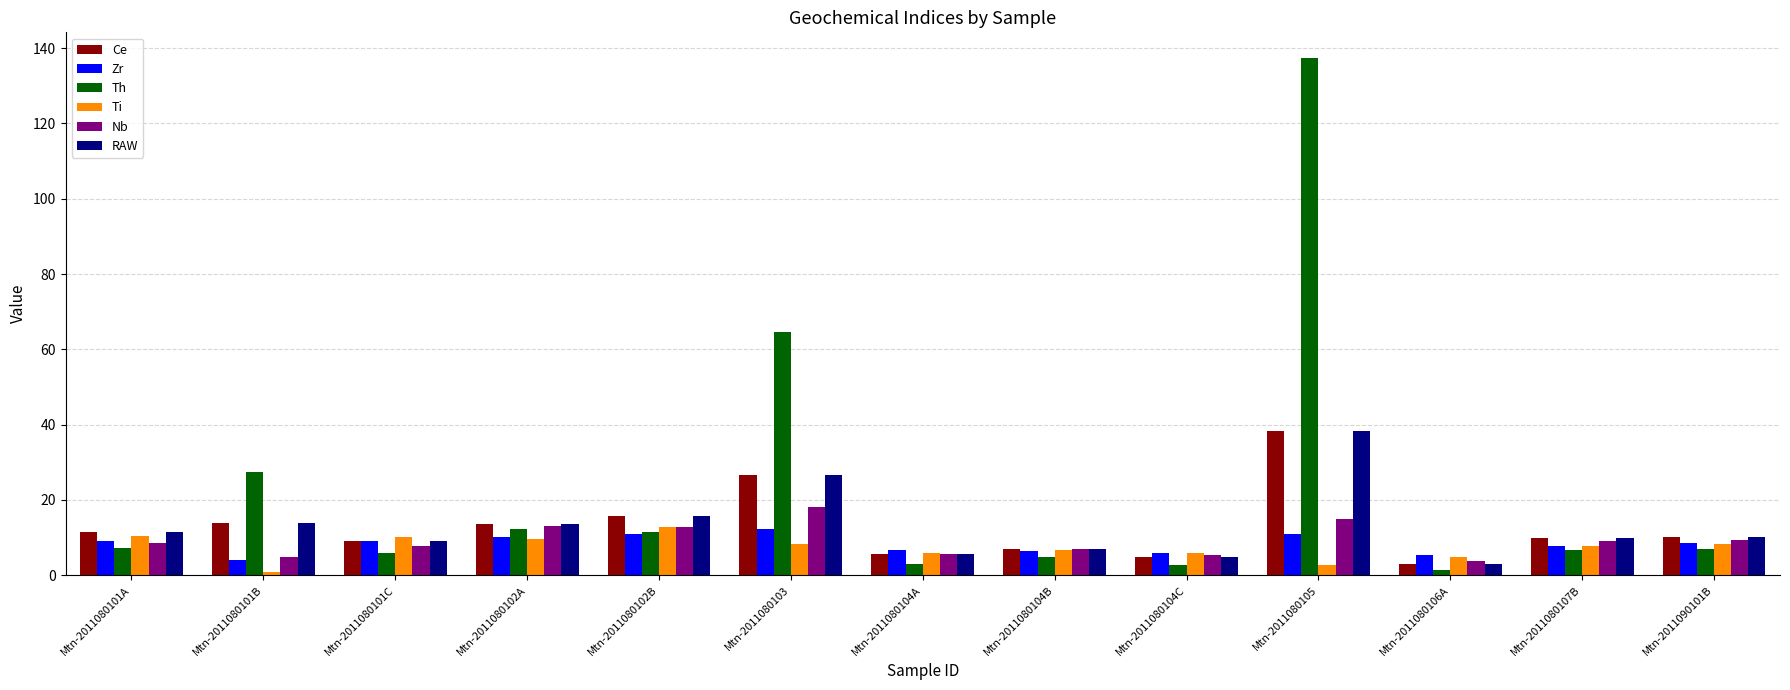

What are all the series names shown in the legend?

Ce, Zr, Th, Ti, Nb, RAW